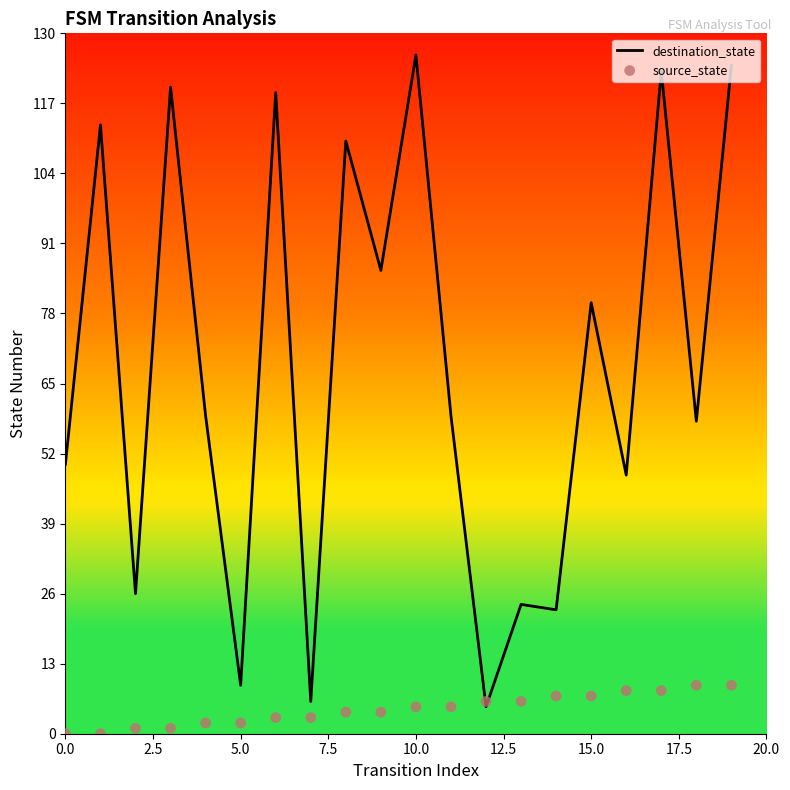

Which series has the largest total across all categories?

destination_state